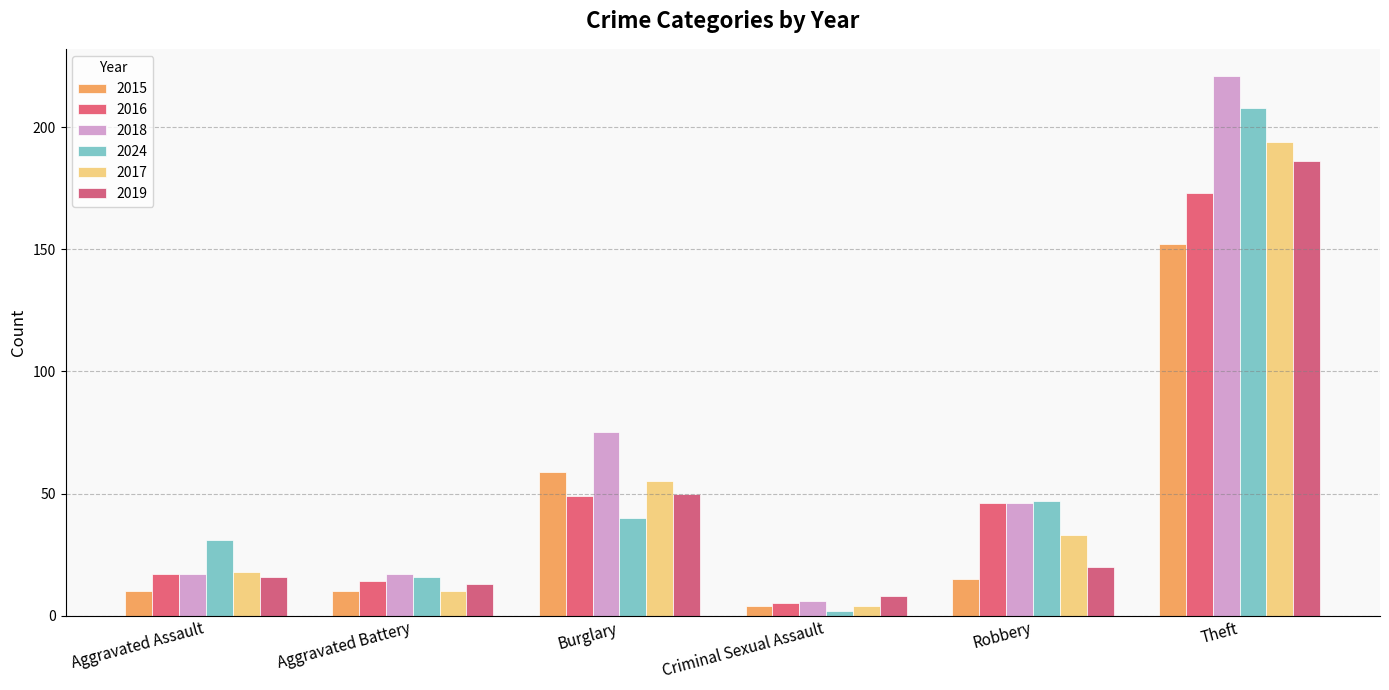

The 2024 series shows 11 at Burglary. True or false?

False